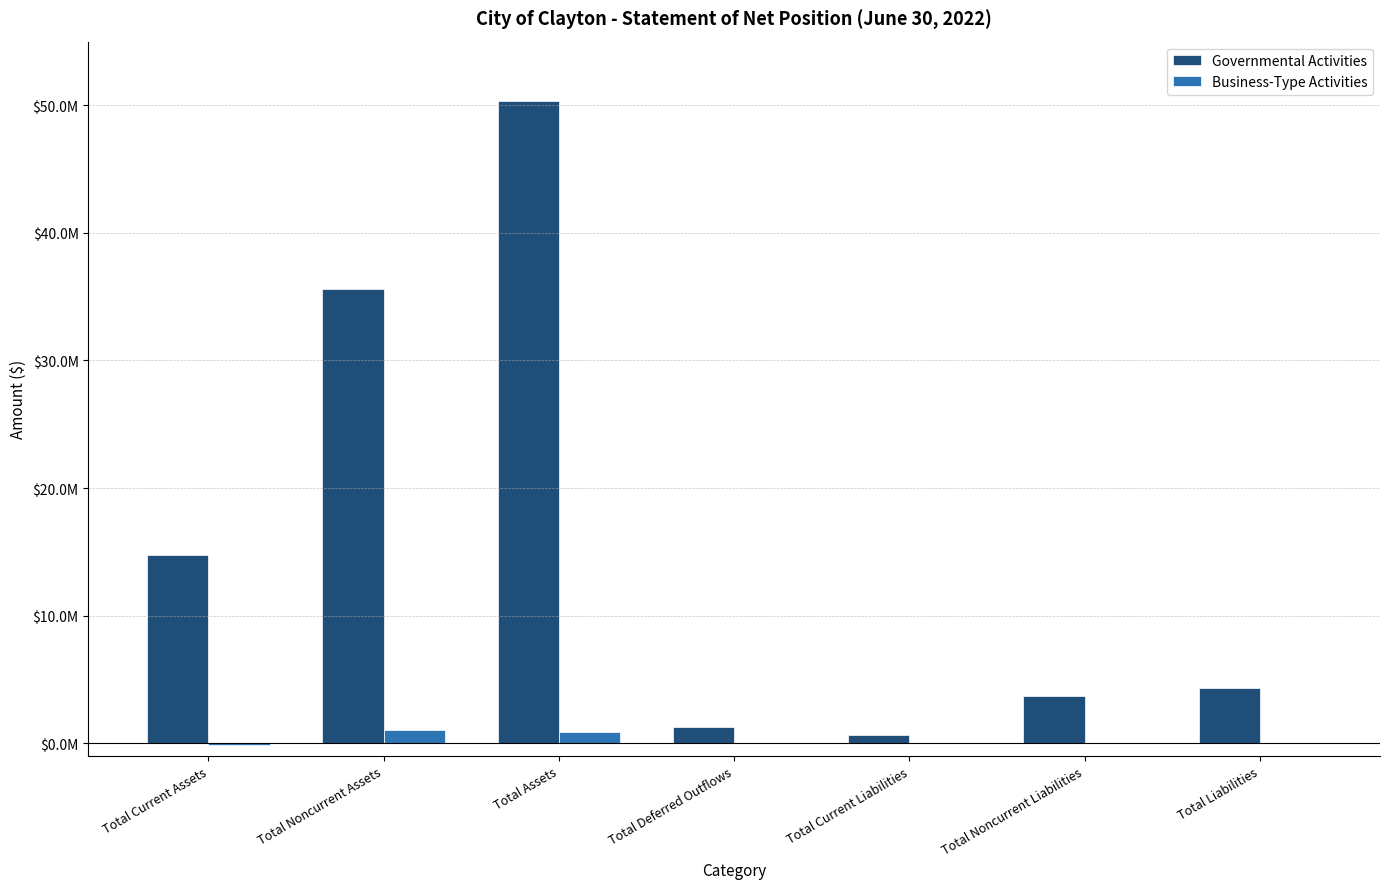

What are all the series names shown in the legend?

Governmental Activities, Business-Type Activities